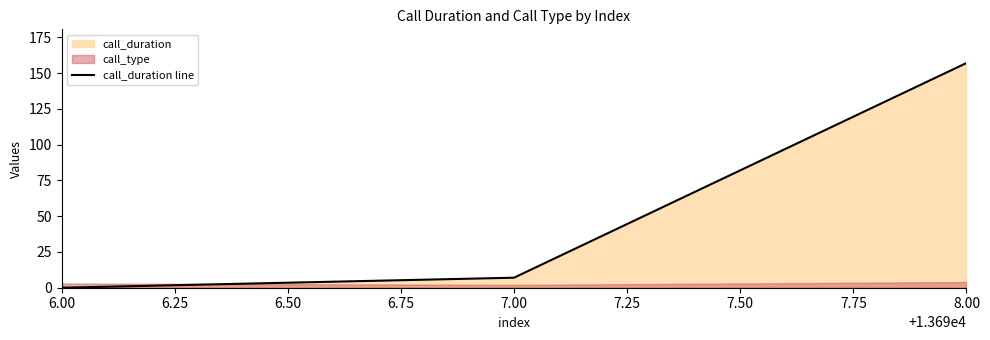

How many lines are shown in the chart?

1